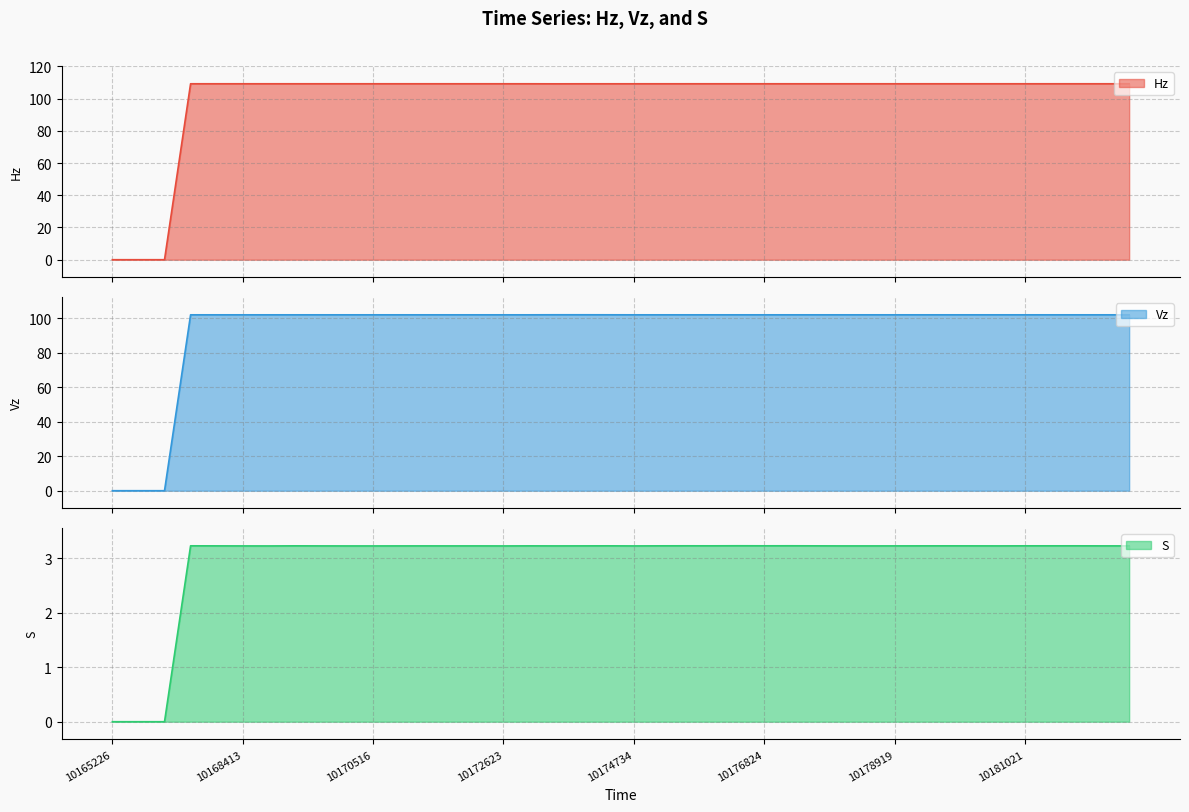

True or false: Hz has a value of 146.7 at 10178919.

False